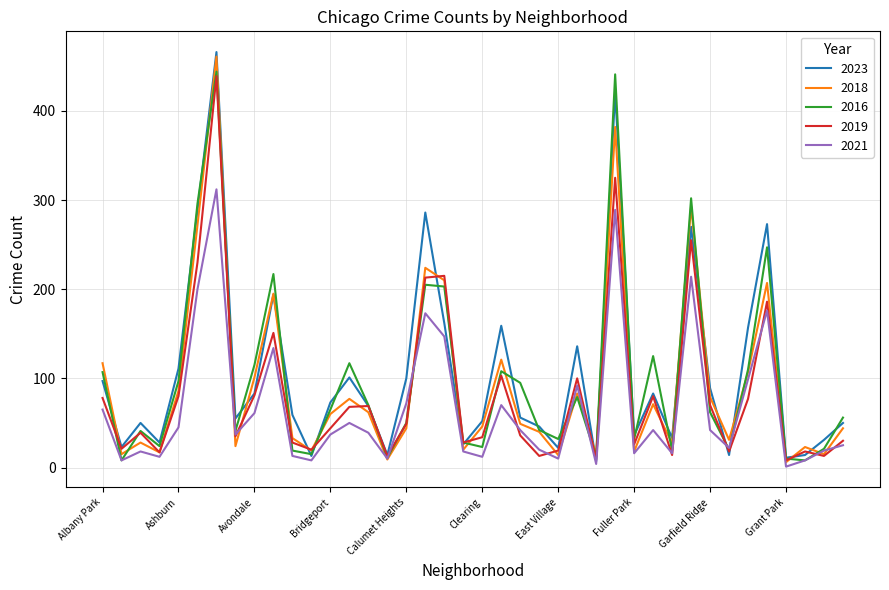

Which series has the widest spread of values?

2023